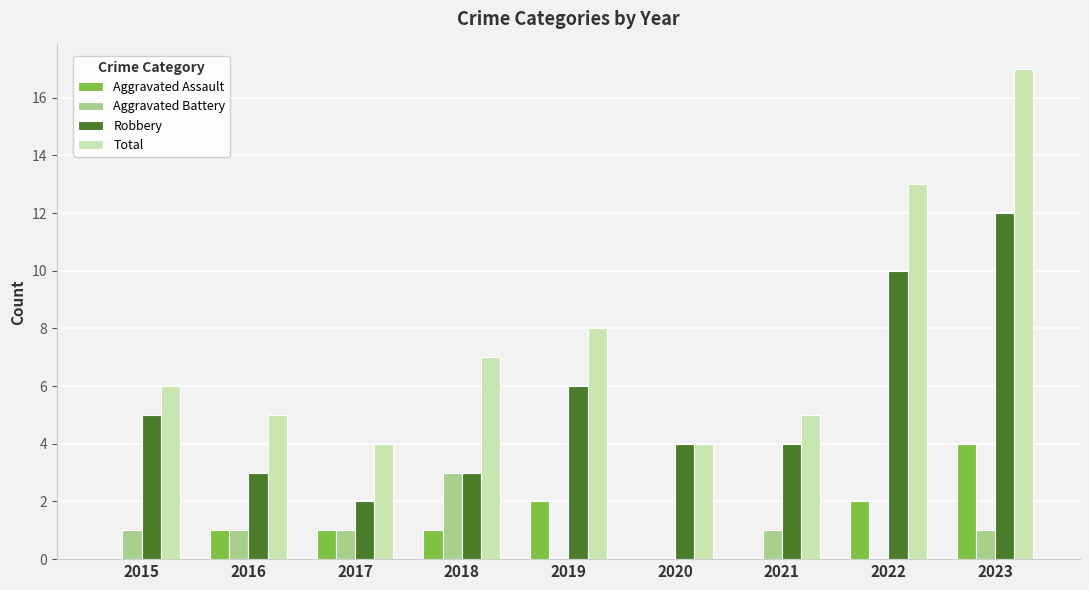

What is the maximum value for Aggravated Battery?

3